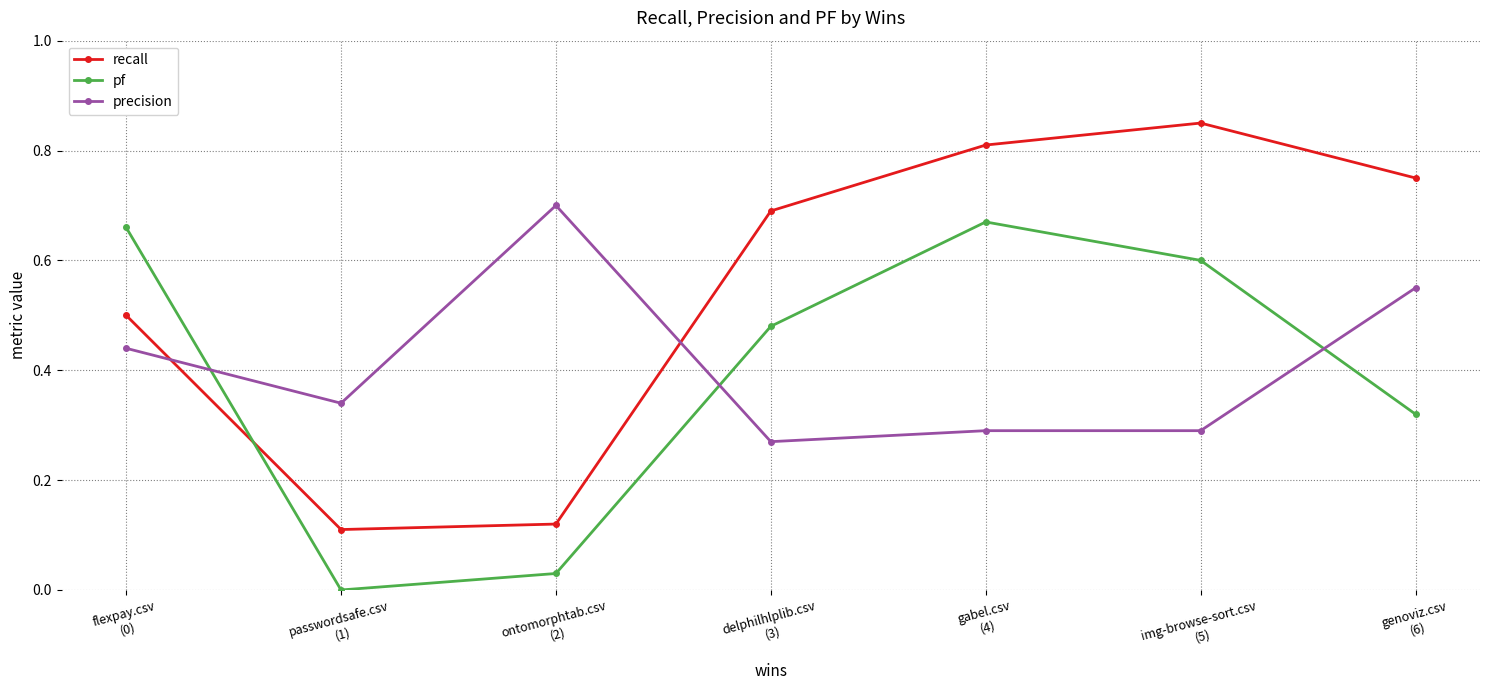

How many interior local peaks does the pf series have?

1